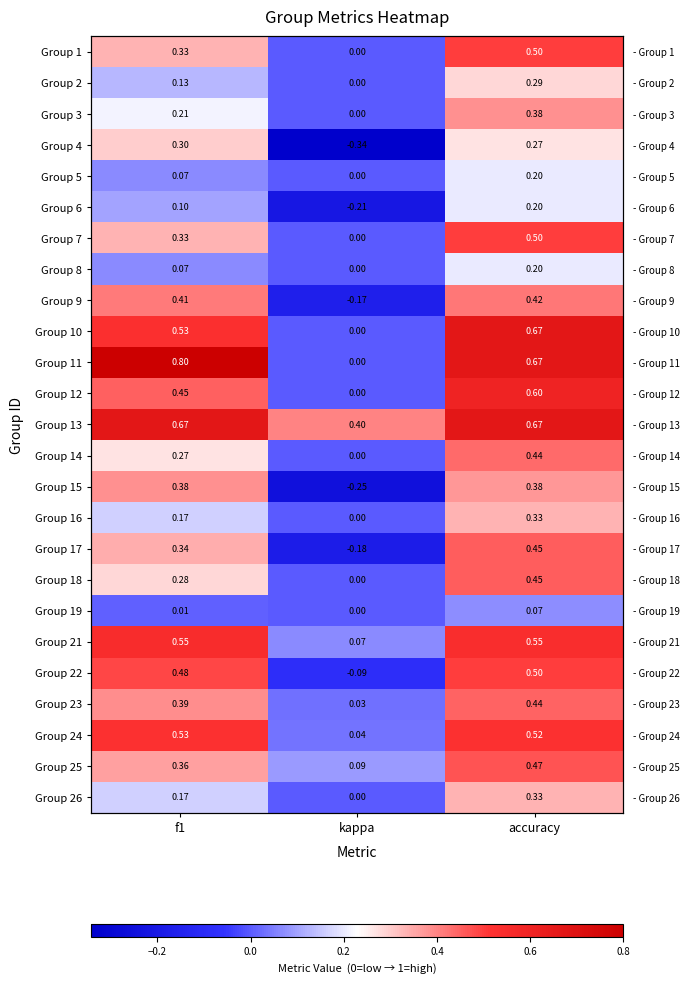

Which category has the lowest value in the Group 1 series?

kappa